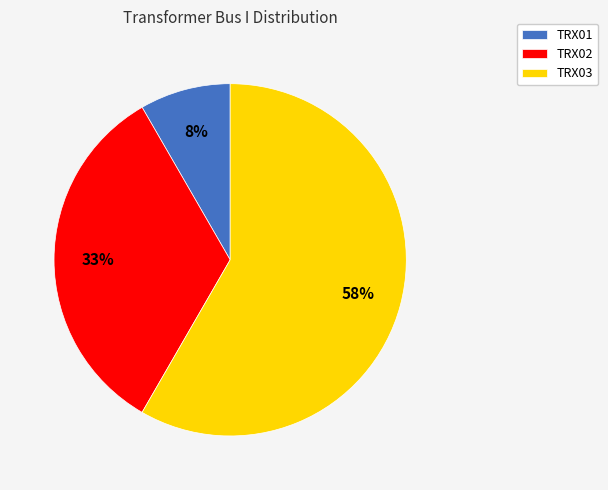

Is it true that TRX02 is 33% of the pie?

True